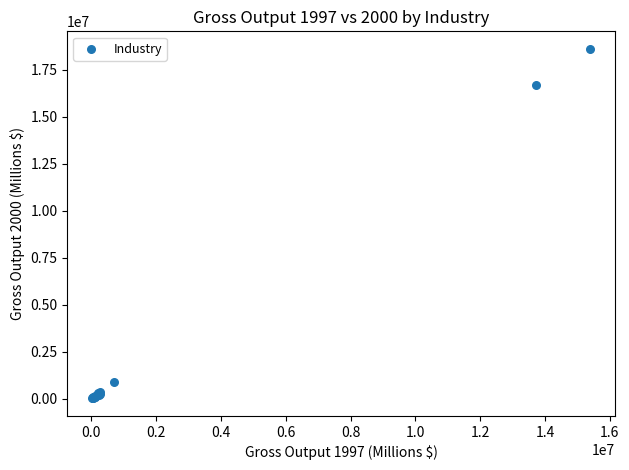

What Y value in the scatter plot is closest to 9322128?

16672777